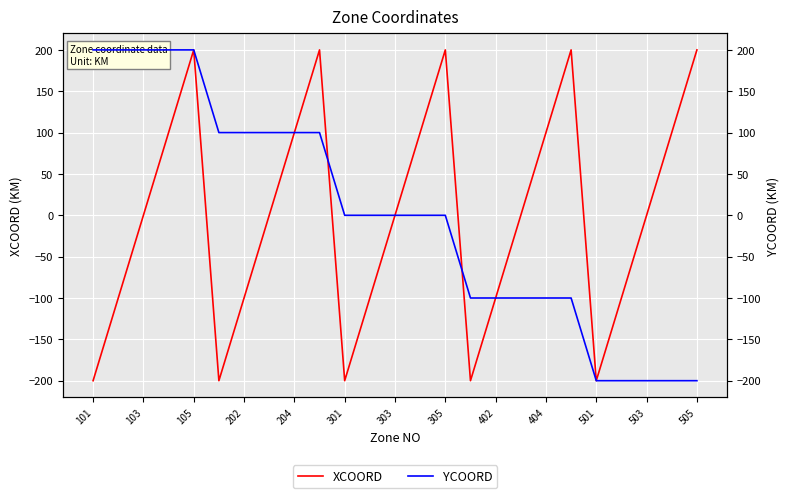

True or false: YCOORD has a value of 134 at 301.

False